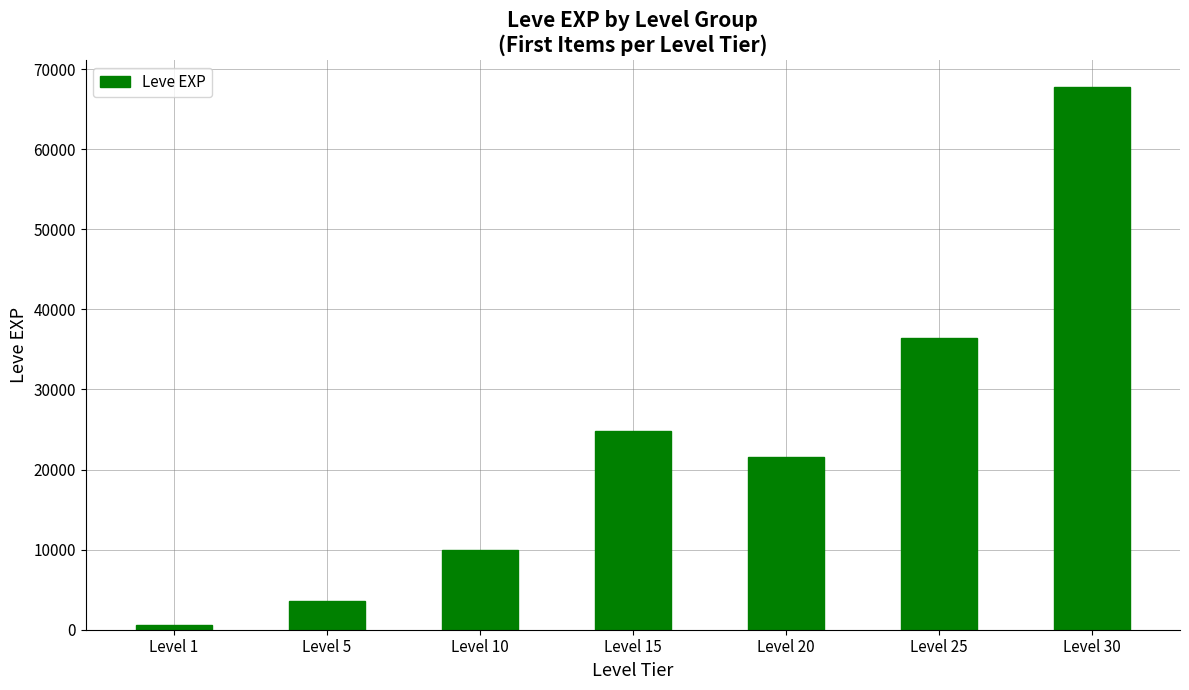

Are the bars grouped side by side (vs. stacked)?

No